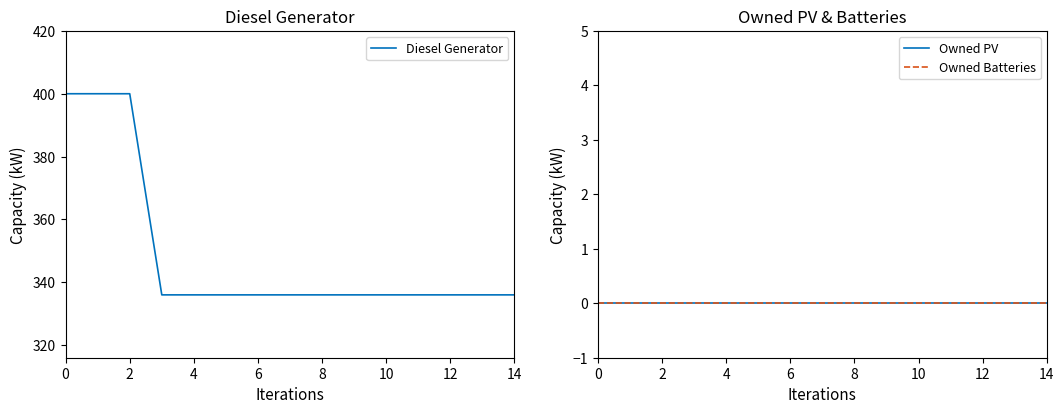

List the series in order of their peak value, highest first.

Diesel Generator, Owned PV, Owned Batteries